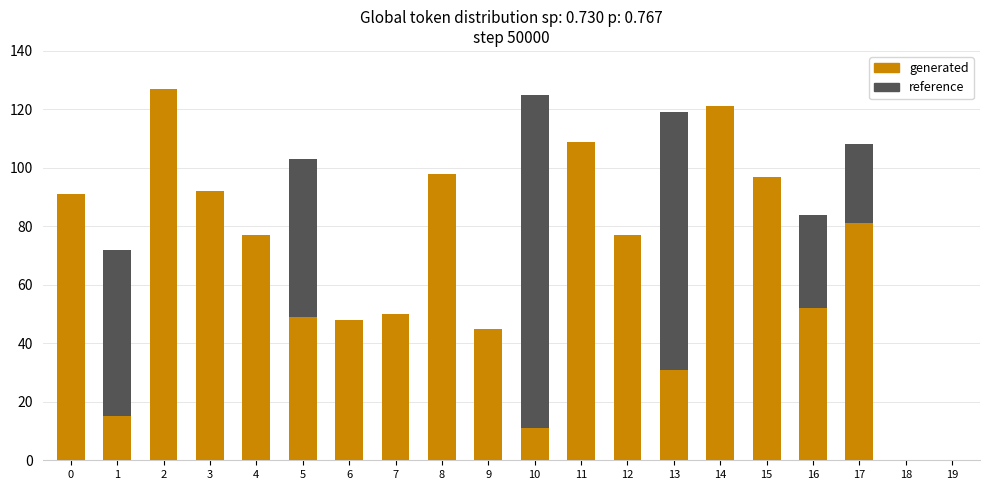

Is it true that generated equals 127 at 2?

True